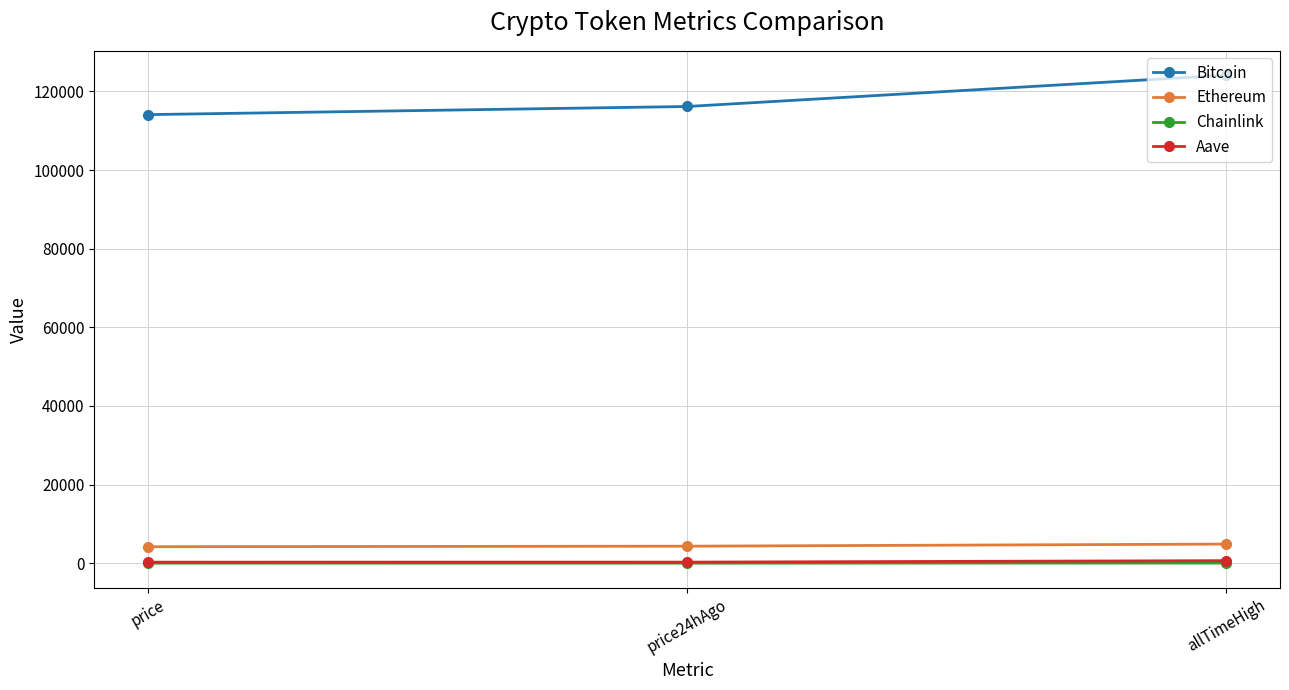

What is the label of the 1st point from the right?

allTimeHigh